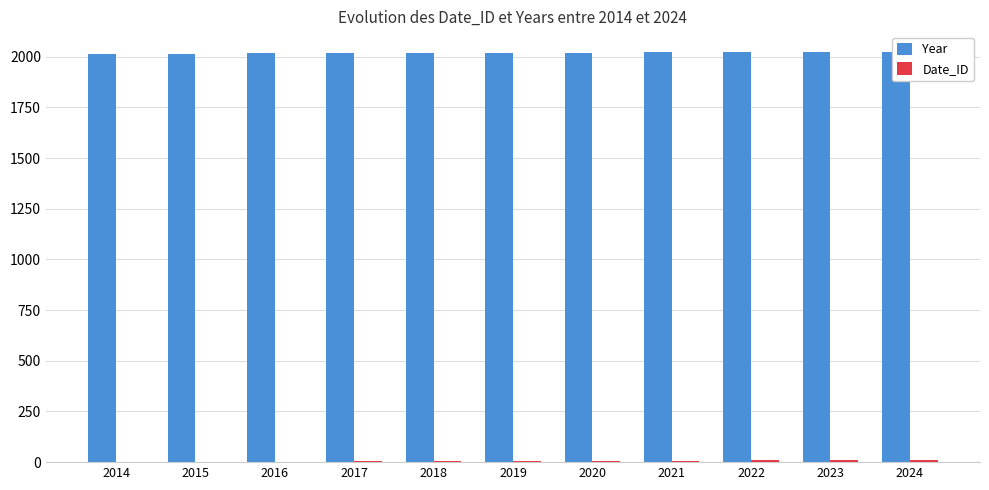

What is the maximum value for Date_ID?

11